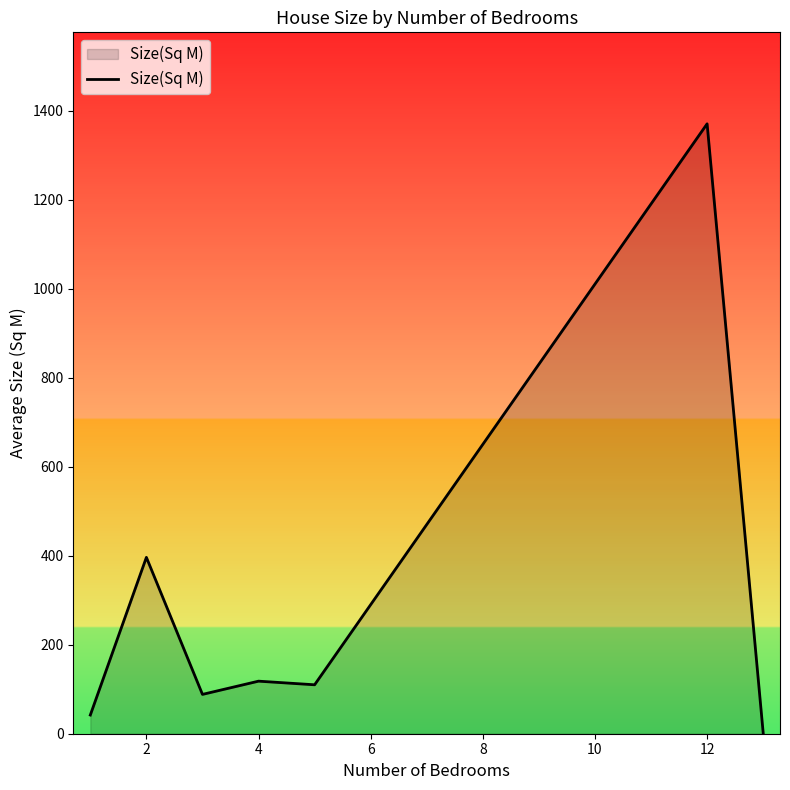

True or false: the data has more than 0 interior local peaks.

True